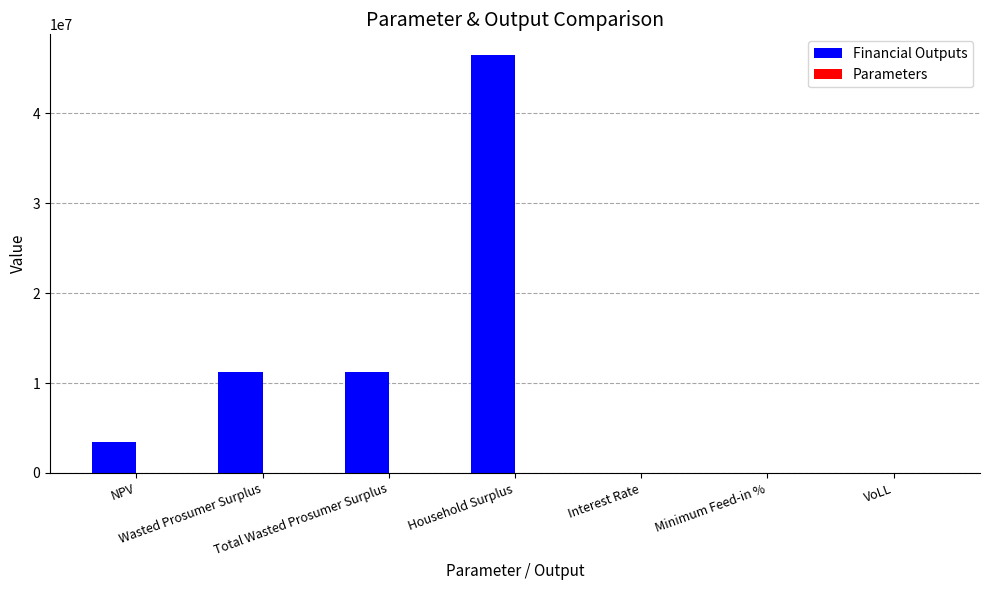

Are the bars grouped side by side (vs. stacked)?

Yes